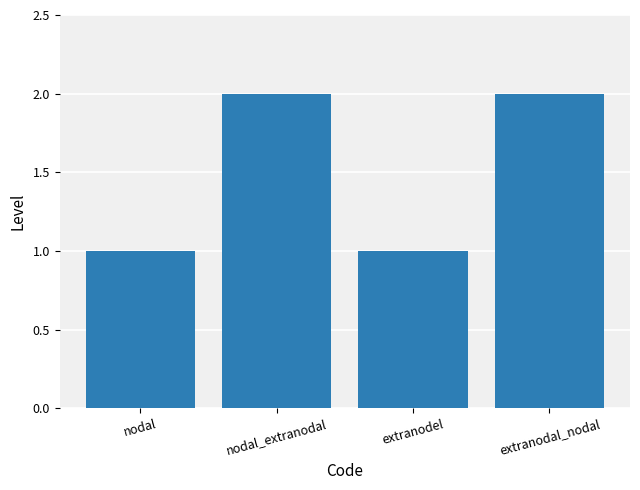

Which has a higher value, extranodal_nodal or extranodel?

extranodal_nodal